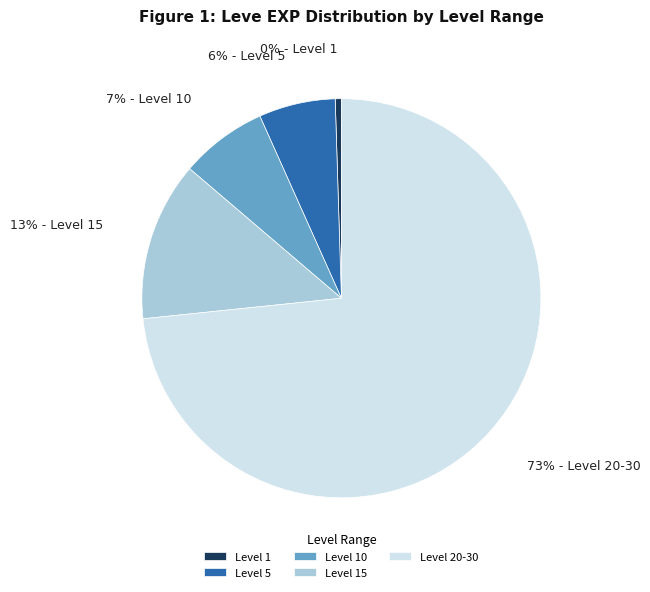

How many slices are in this pie chart?

5